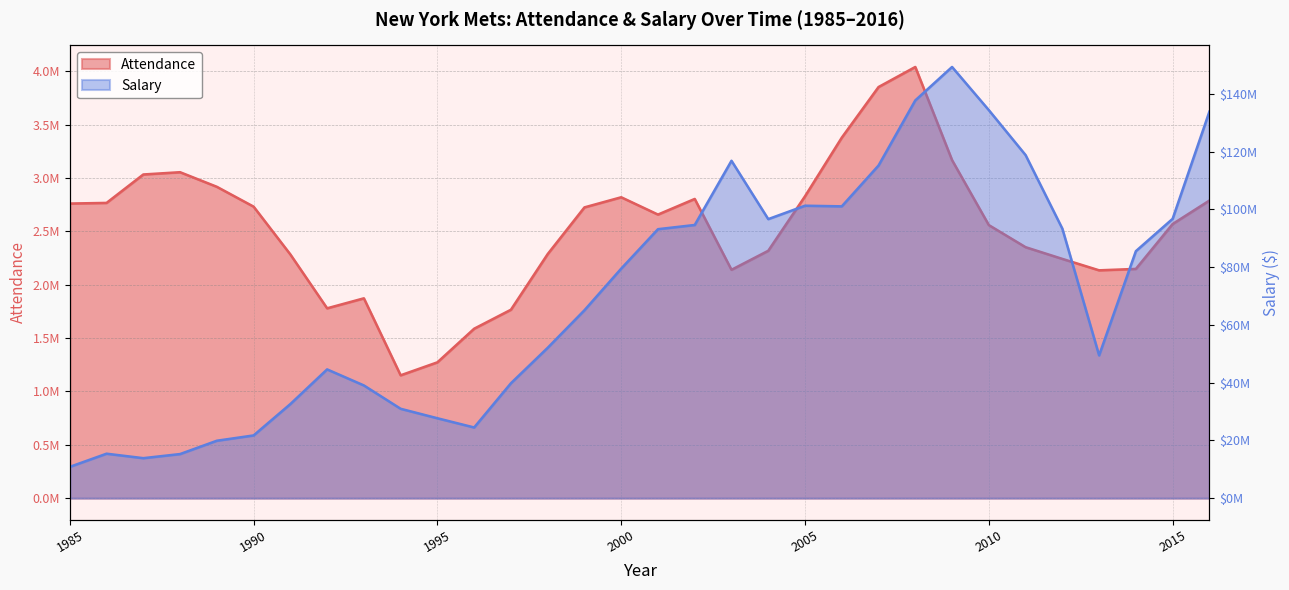

Reading right to left, extract all data points from this chart.

Attendance: 2789602	2569753	2148808	2135657	2242803	2352596	2559738	3168571	4042045	3853955	3379535	2829929	2318951	2140599	2804838	2658330	2820530	2725668	2287948	1766174	1588323	1273183	1151471	1873183	1779534	2284484	2732745	2918710	3055445	3034129	2767601	2761601
Salary: 133889129	96766683	85556990	49448346	93353983	118847309	134422942	149373987	137793376	115231663	101084963	101305821	96660970	116876429	94633593	93174428	79509776	65092092	52077999	39800400	24479500	27674992	30956583	39043667	44602002	32590001	21722834	19885071	15269314	13846714	15393714	10834762